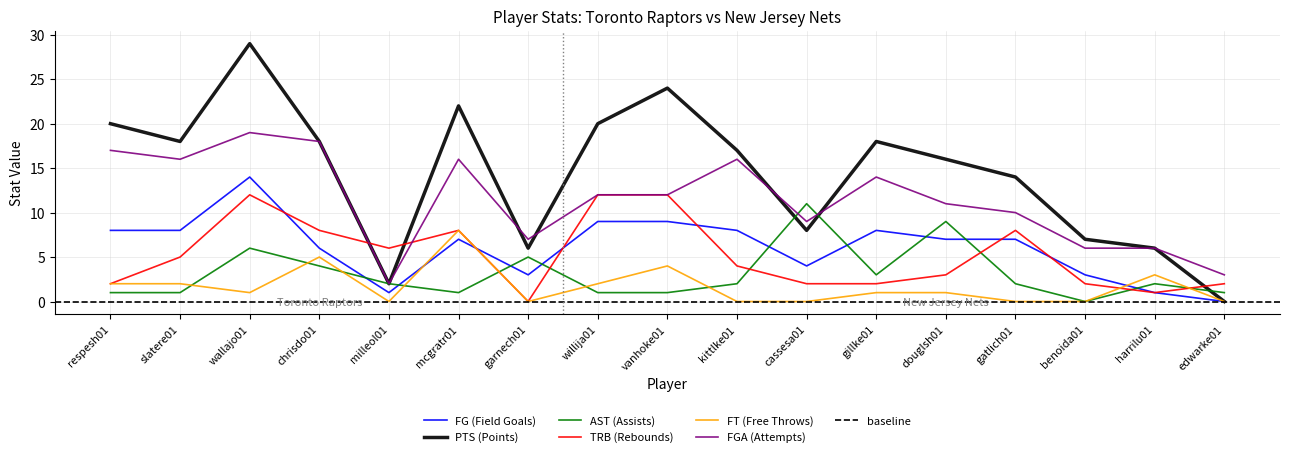

True or false: FG (Field Goals) has more than 1 points higher than both neighbors.

True